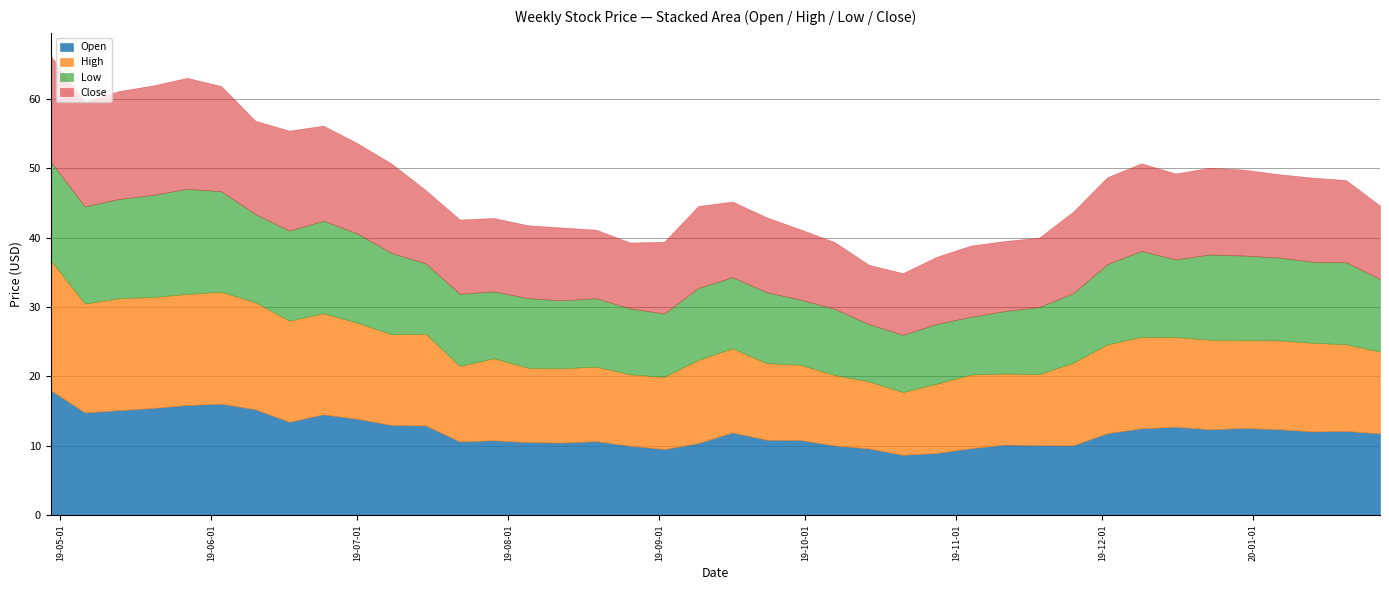

What value does the High series have at 2019-07-15?

13.2